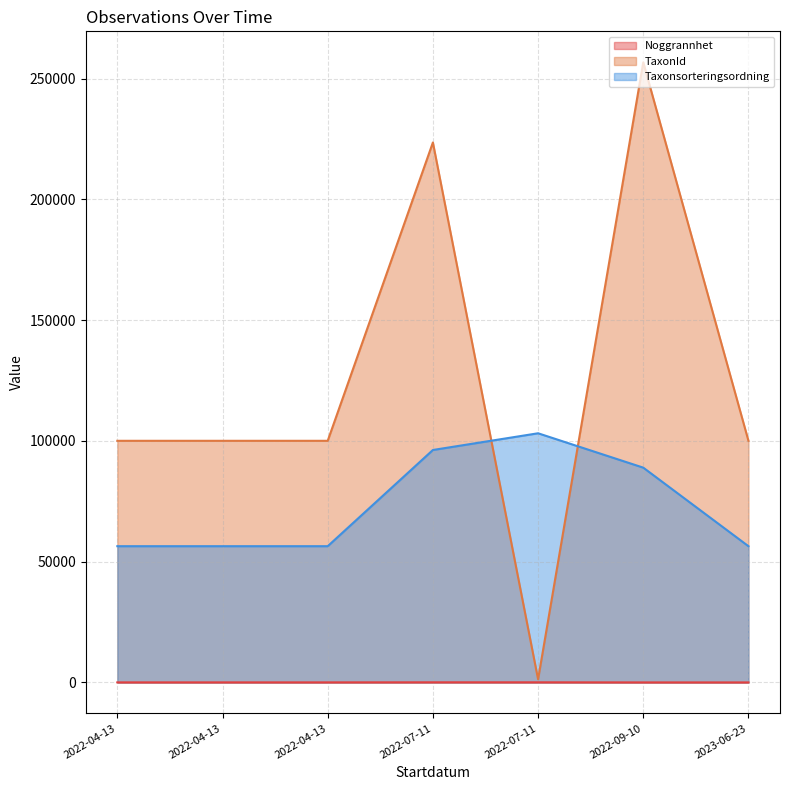

How many lines are shown in the chart?

3